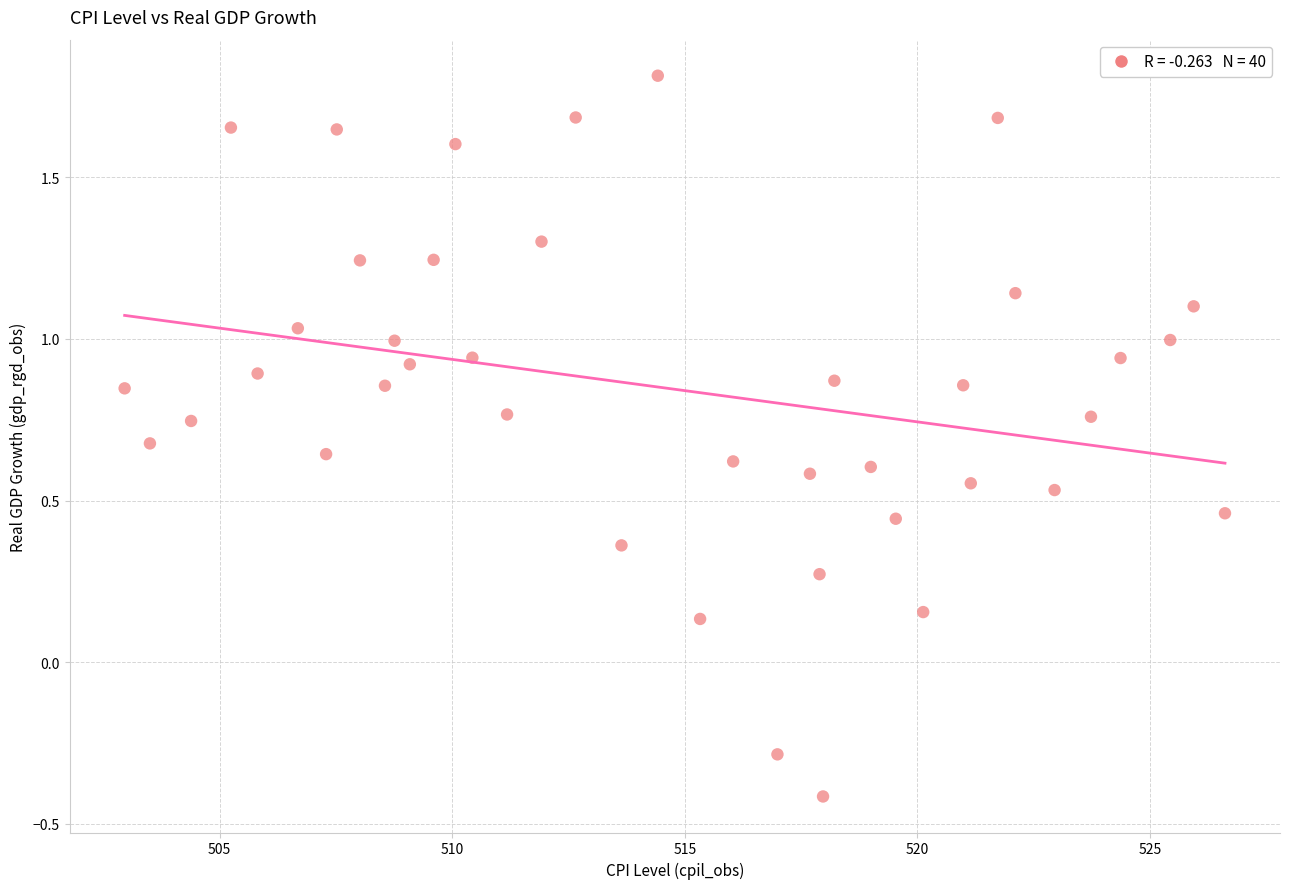

What is the range of X values (max minus min)?

23.7